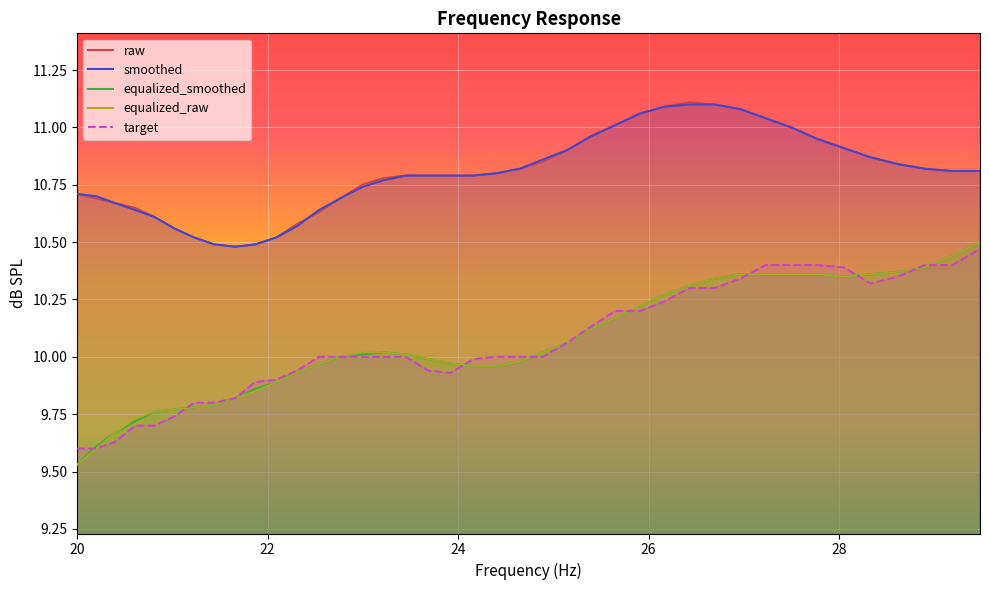

The smoothed series shows 15.0 at 37. True or false?

False